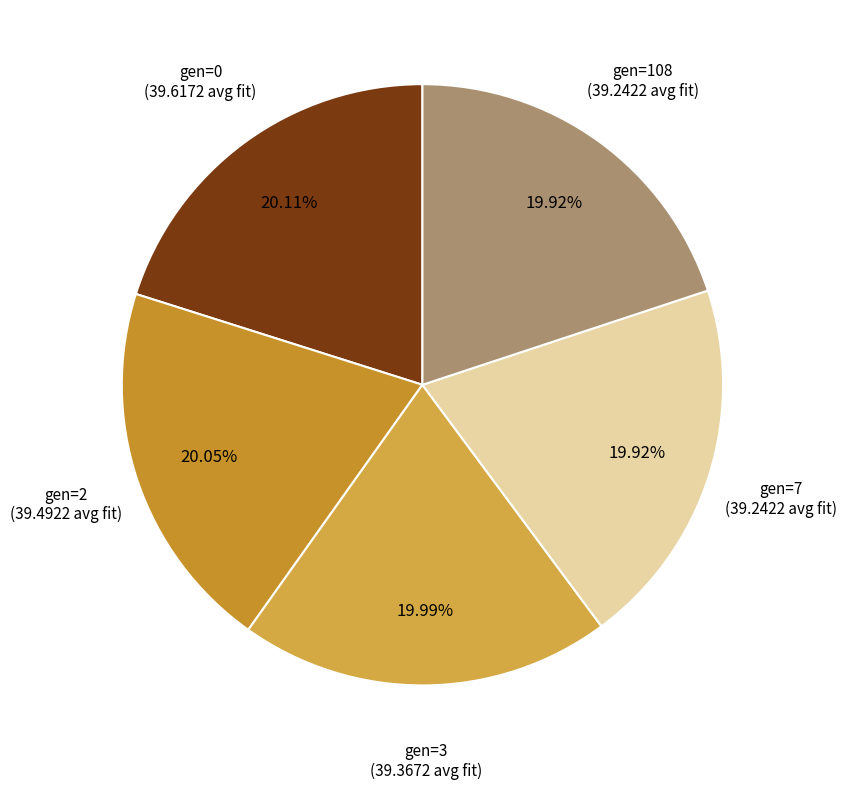

Is there any slice that represents more than half of the pie?

No